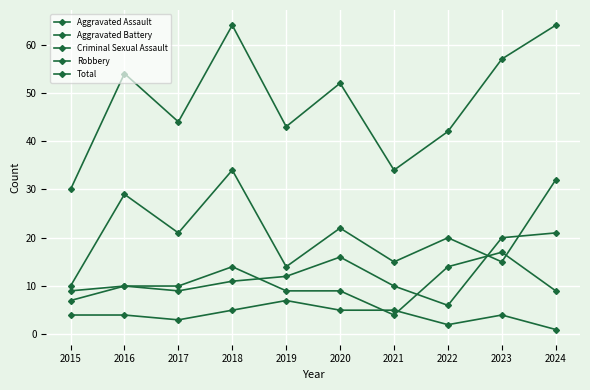

How many lines are shown in the chart?

5